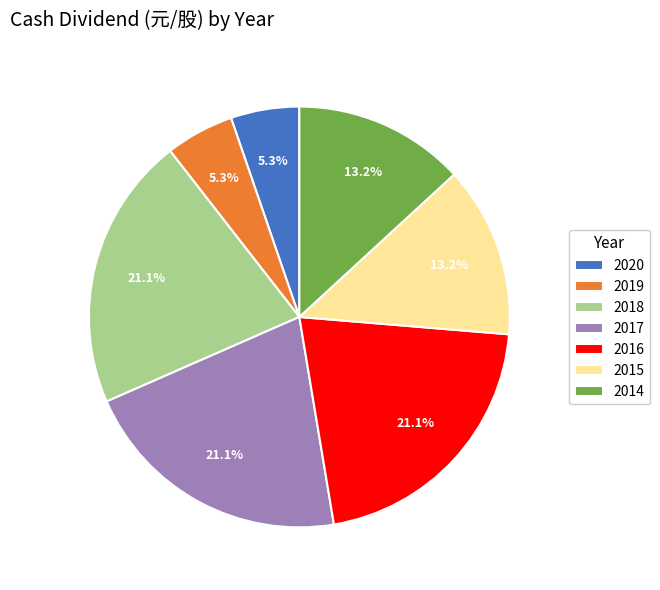

How many segments does this pie chart have?

7